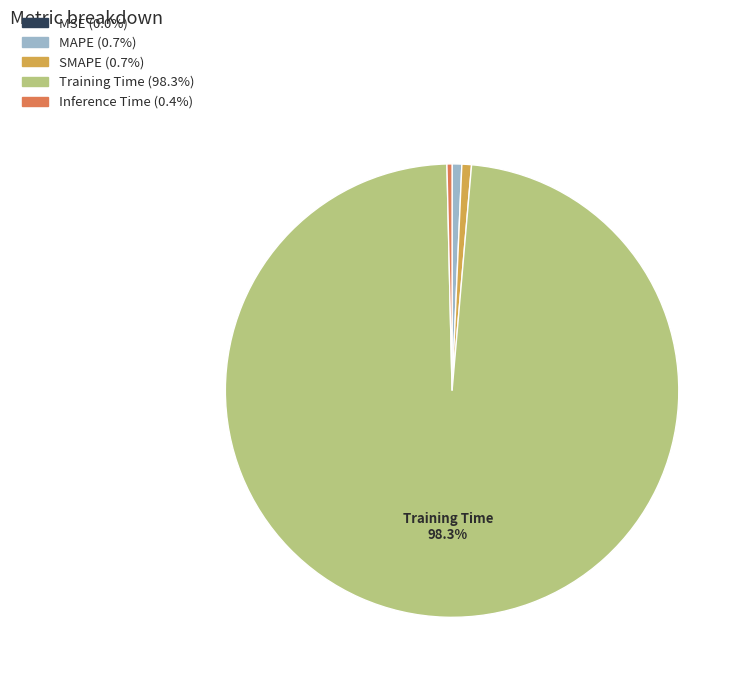

Is there a majority slice in this chart?

Yes